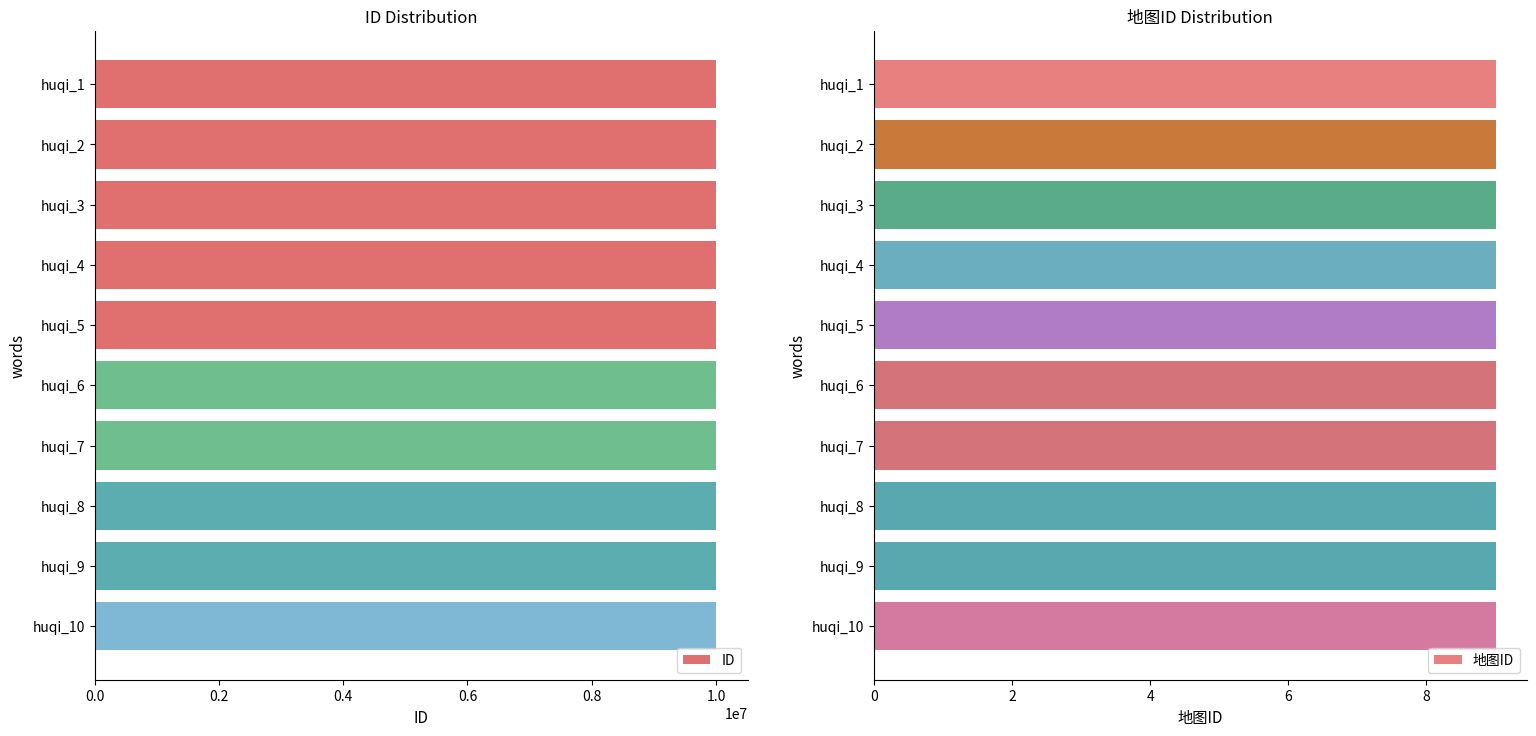

List the series in order of their overall mean, highest first.

ID, 地图ID